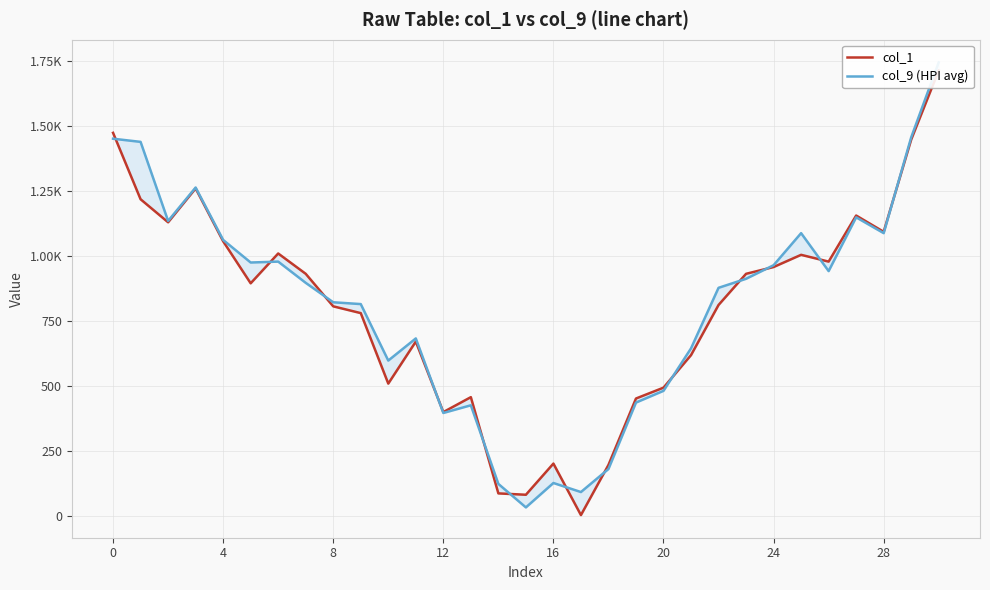

Is it true that col_1 equals 0.0 at 19?

False